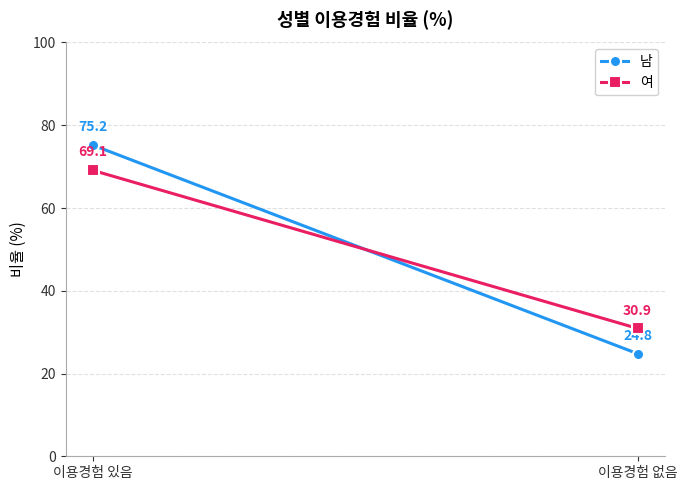

Between 이용경험 있음 and 이용경험 없음, which is larger?

이용경험 있음